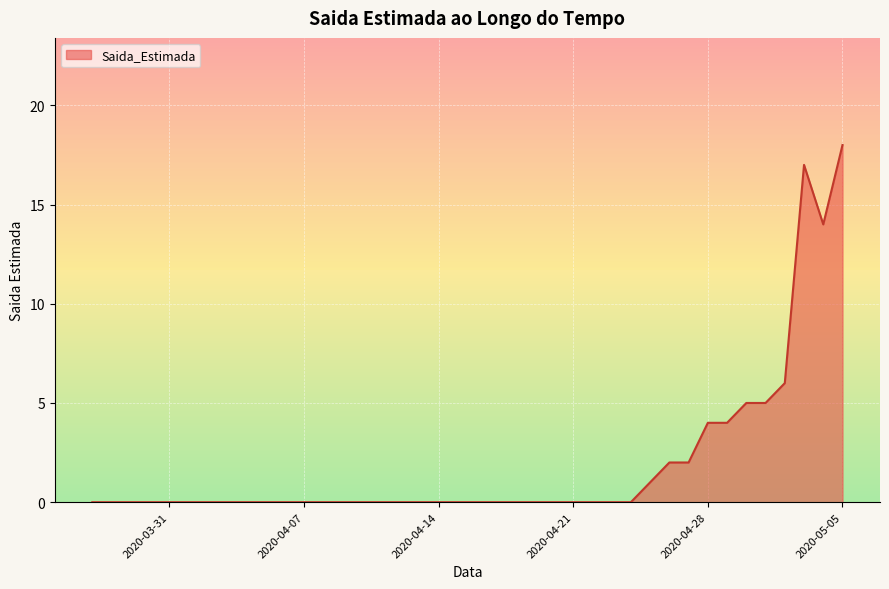

What is the difference between the maximum and minimum values?

18